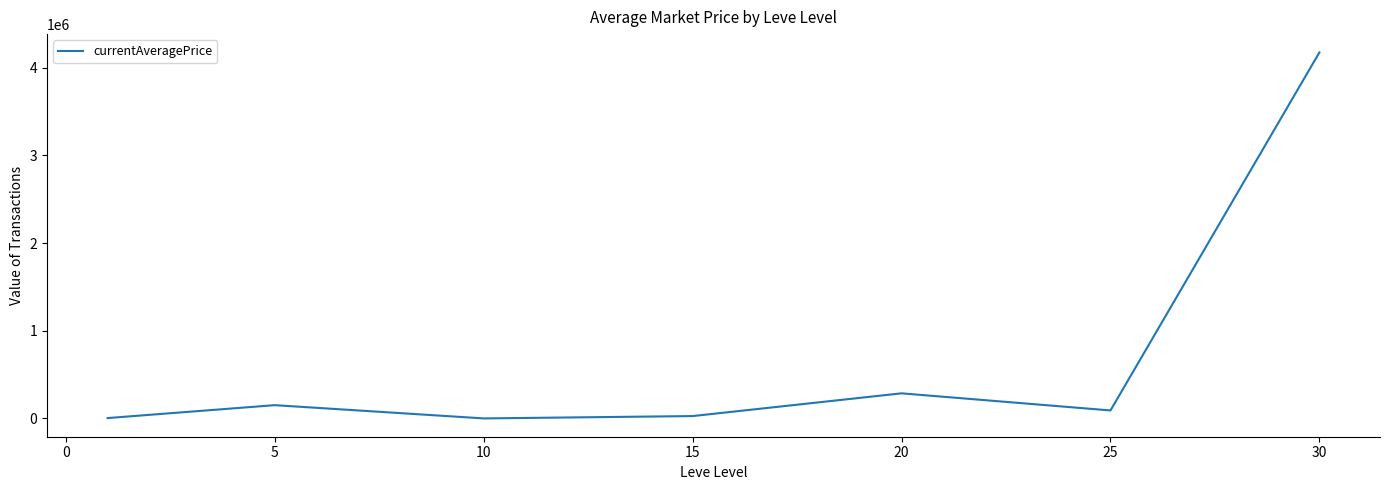

What is the smallest value displayed?

762.5